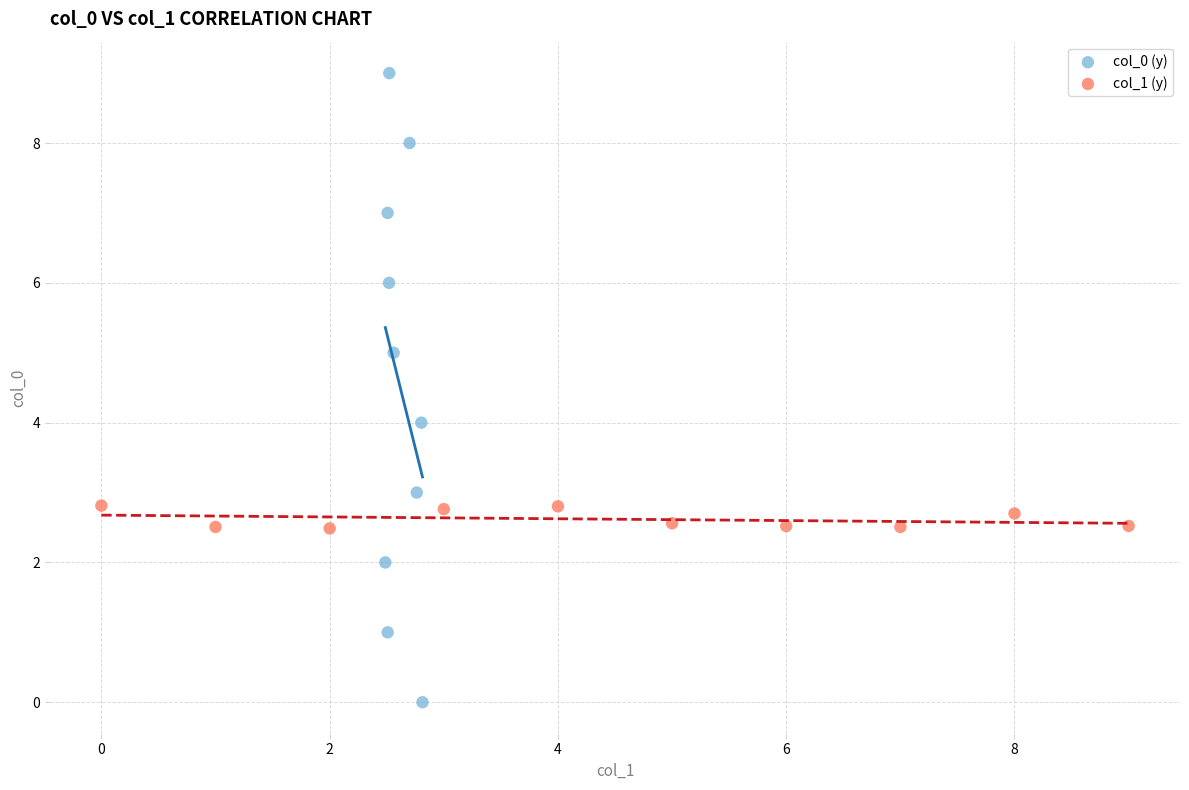

Which series reaches the maximum Y coordinate?

col_0 (y)